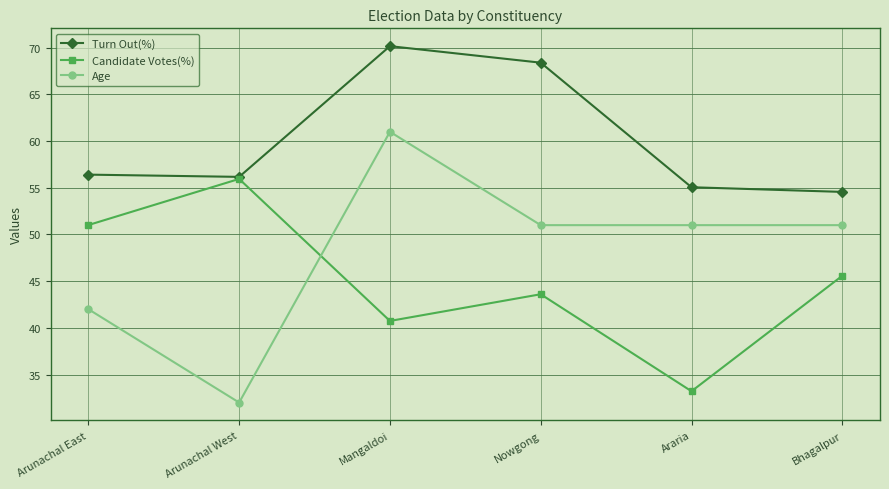

Which series has the largest total across all categories?

Turn Out(%)